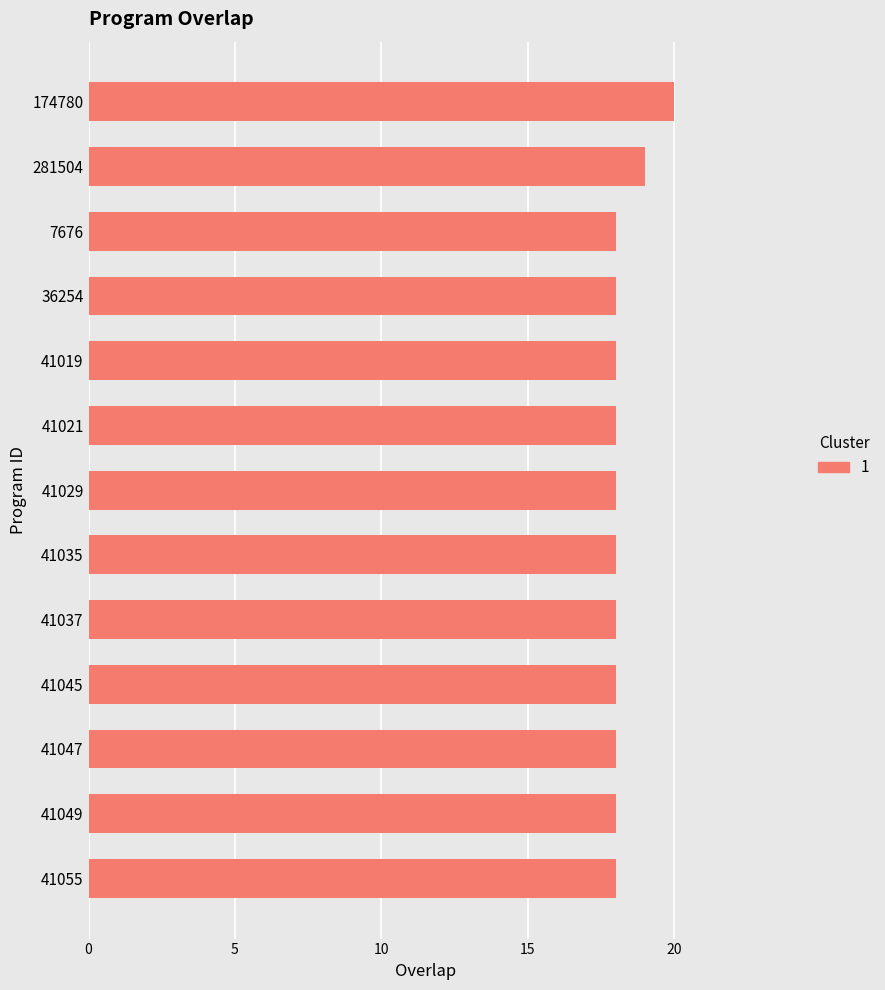

What is the approximate value at 41035?

18